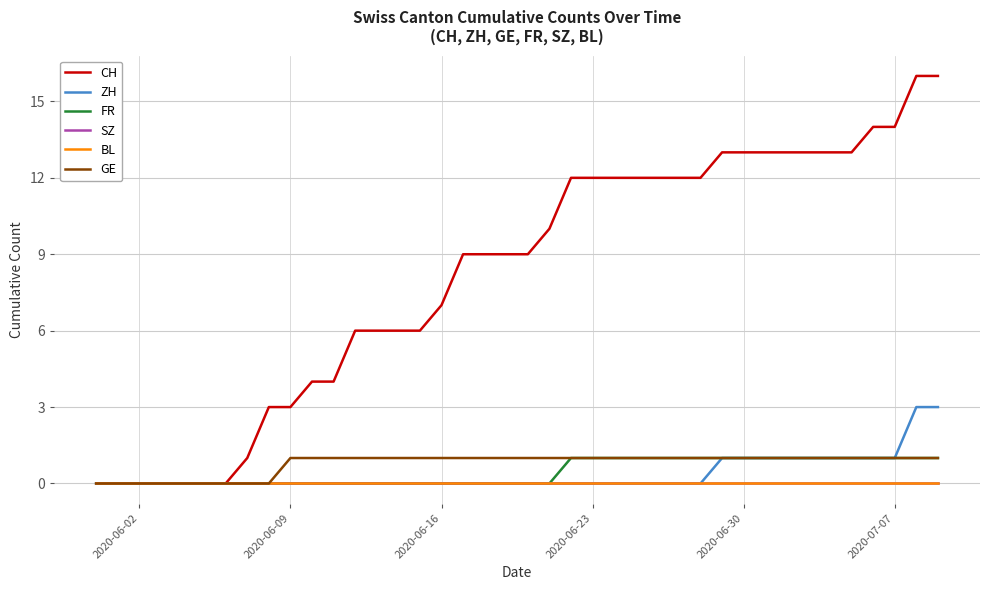

Is this an area chart (filled region under the line)?

No